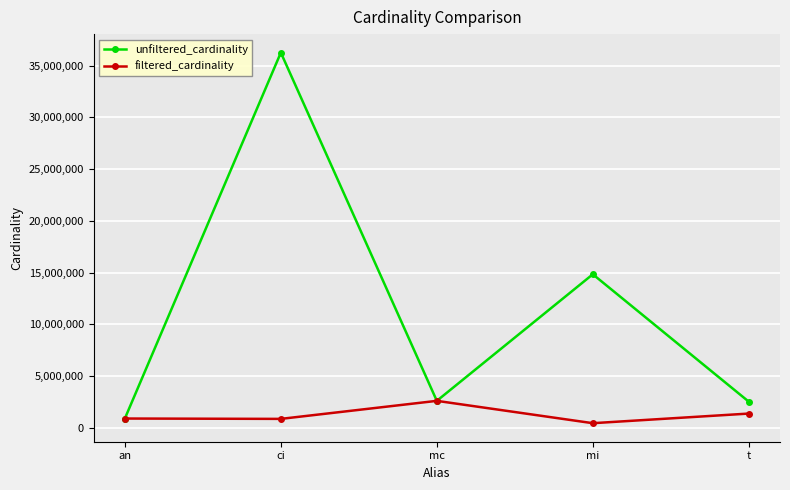

How many interior local valleys does the unfiltered_cardinality series have?

1